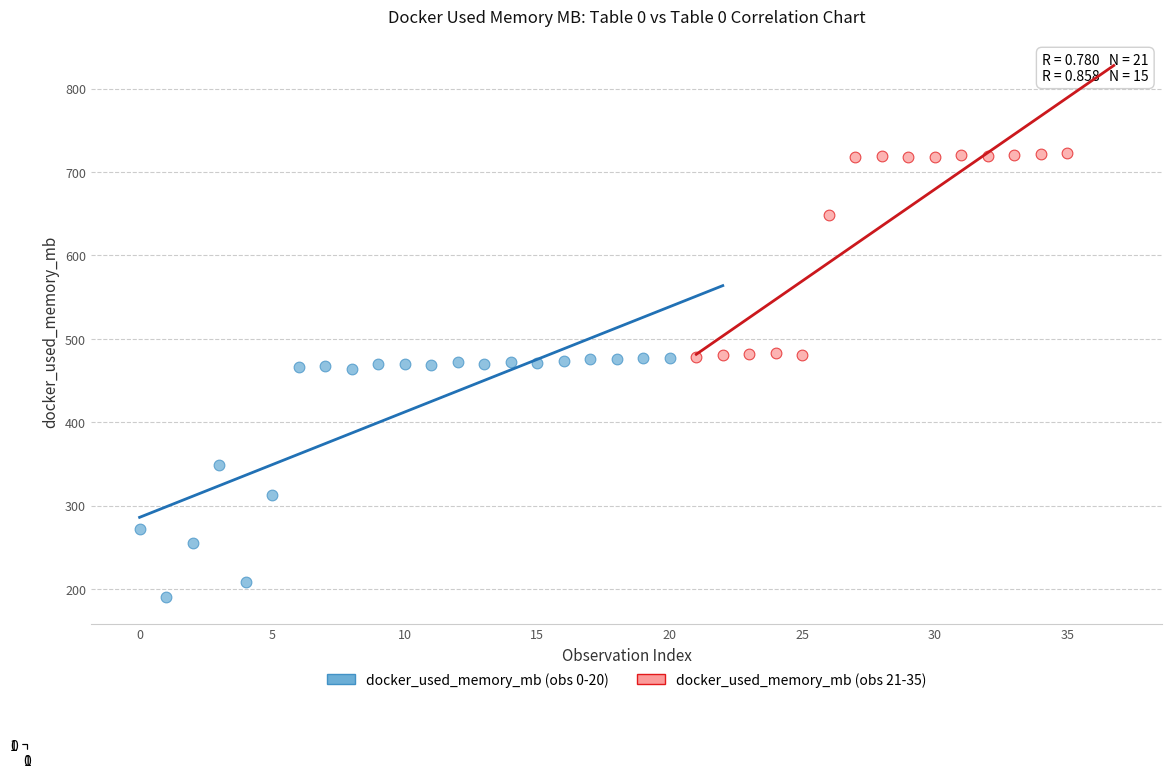

Which series has the widest spread of Y values?

docker_used_memory_mb (obs 0-20)